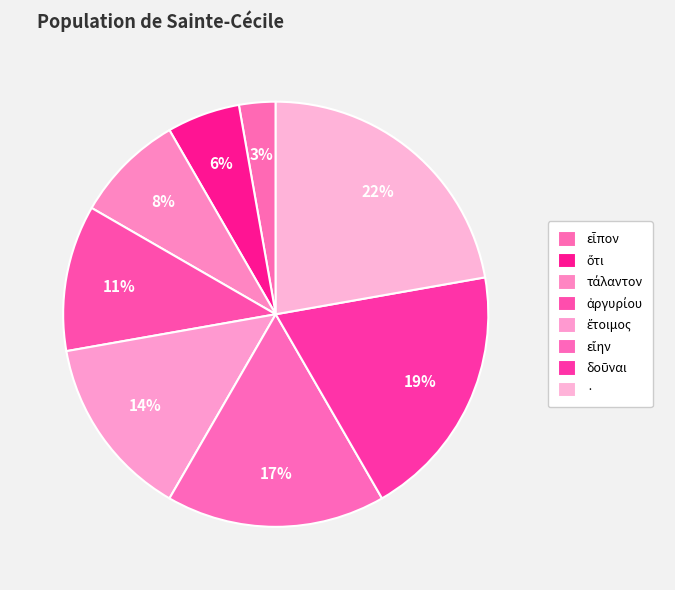

Is it true that εἴην is 17% of the pie?

True